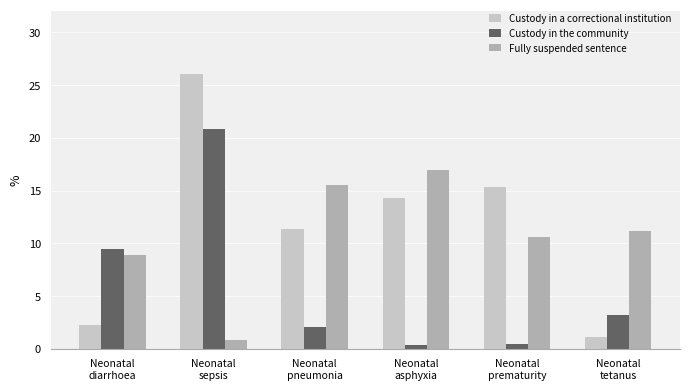

What is the sum of the Custody in the community values at Neonatal
prematurity and Neonatal
pneumonia?

2.6